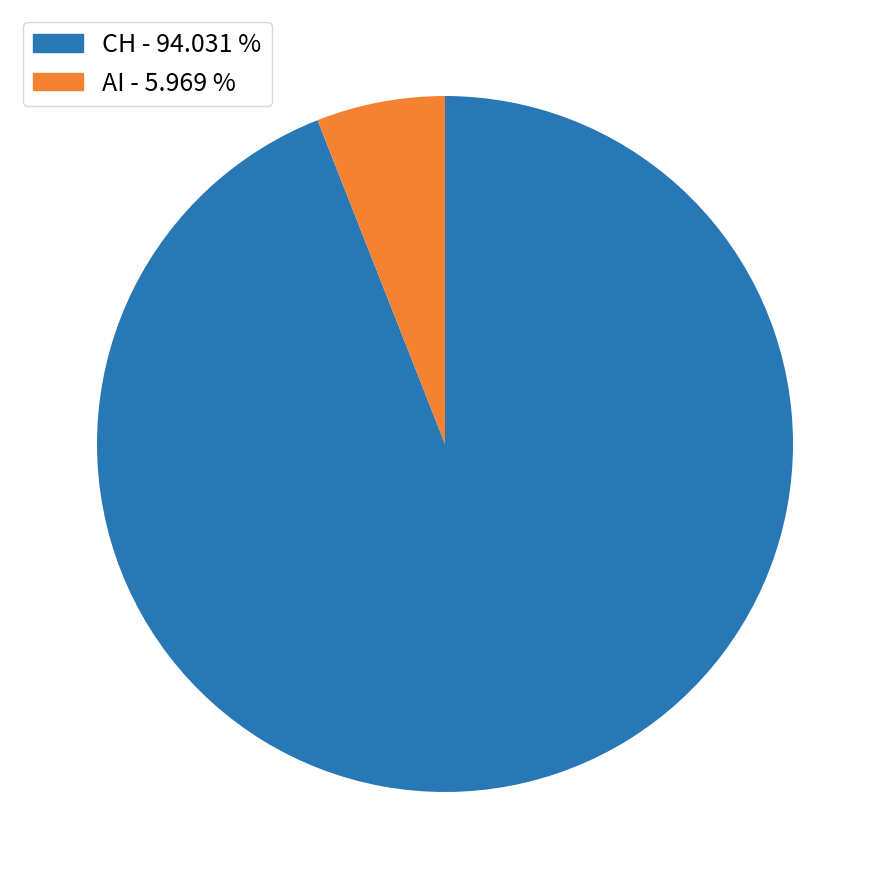

Combined, do AI - 5.969 % and CH - 94.031 % account for over 50%?

Yes